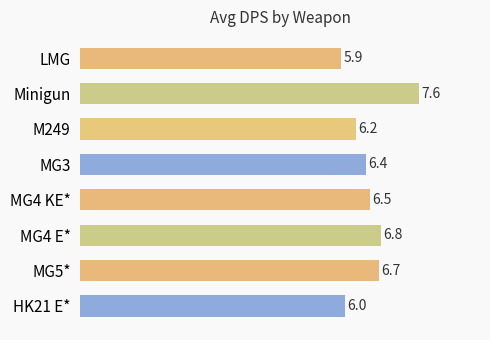

Rank the categories by value from highest to lowest.

Minigun, MG4 E*, MG5*, MG4 KE*, MG3, M249, HK21 E*, LMG